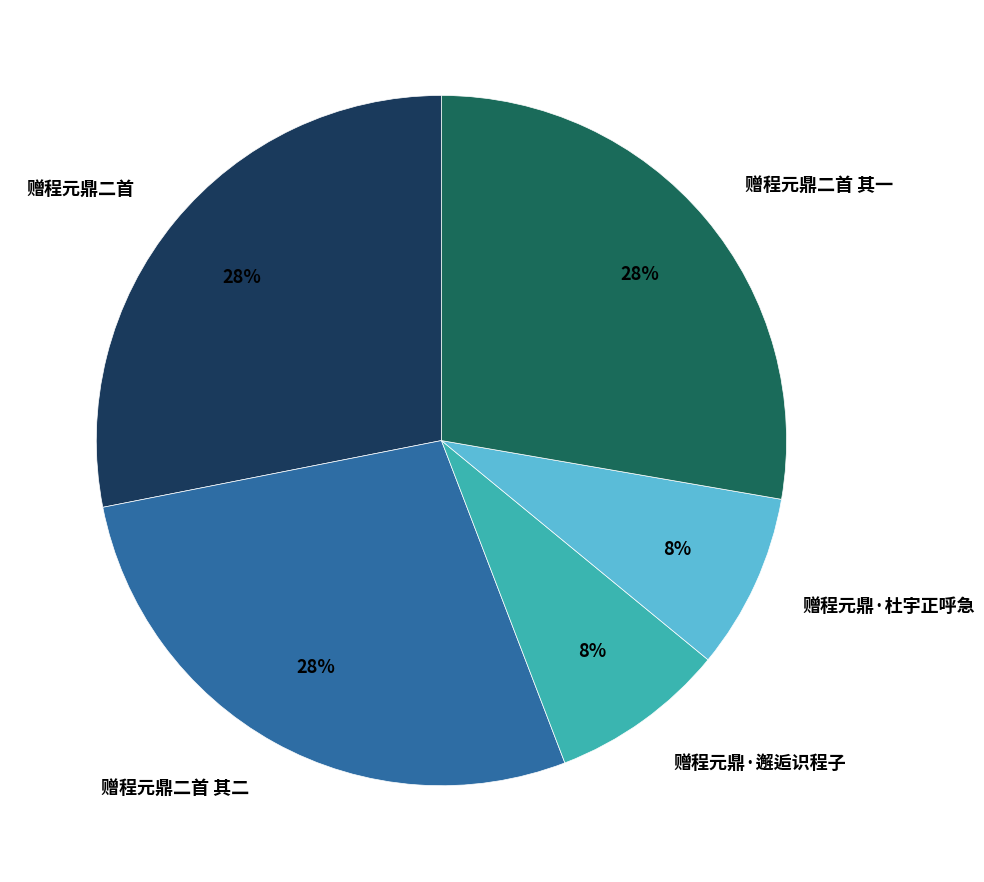

To the nearest percent, what is the combined percentage of 赠程元鼎·邂逅识程子 and 赠程元鼎二首?

36%